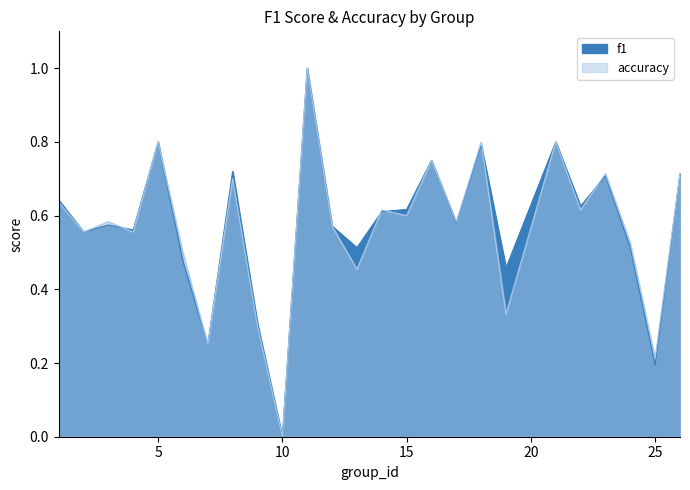

Which category has the lowest value in the f1 series?

10